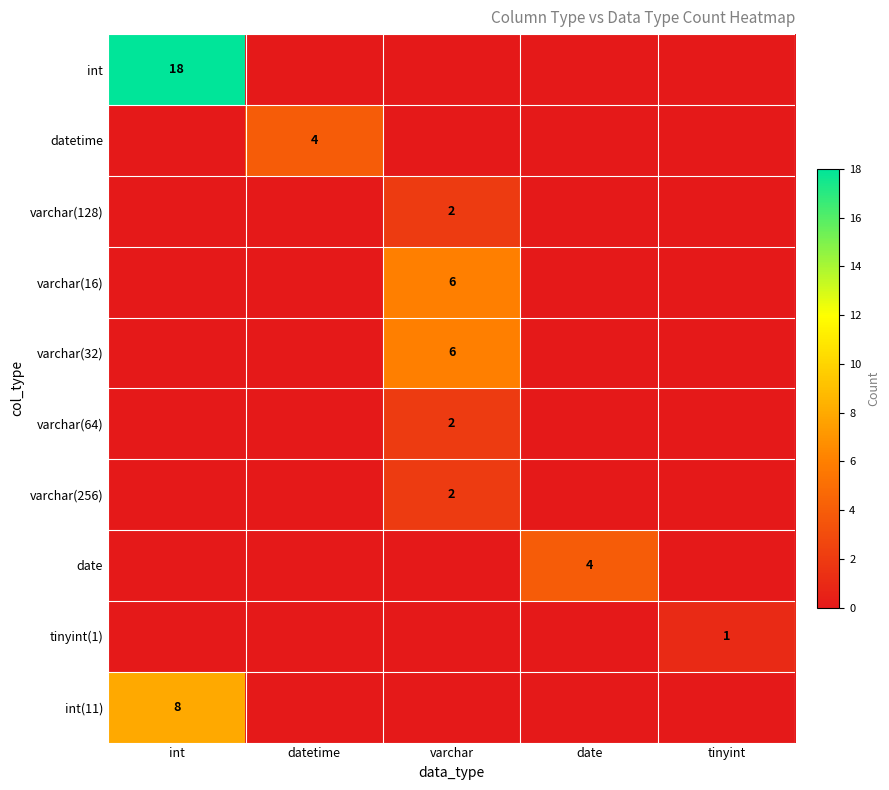

Is it true that tinyint(1) equals 1 at tinyint?

True